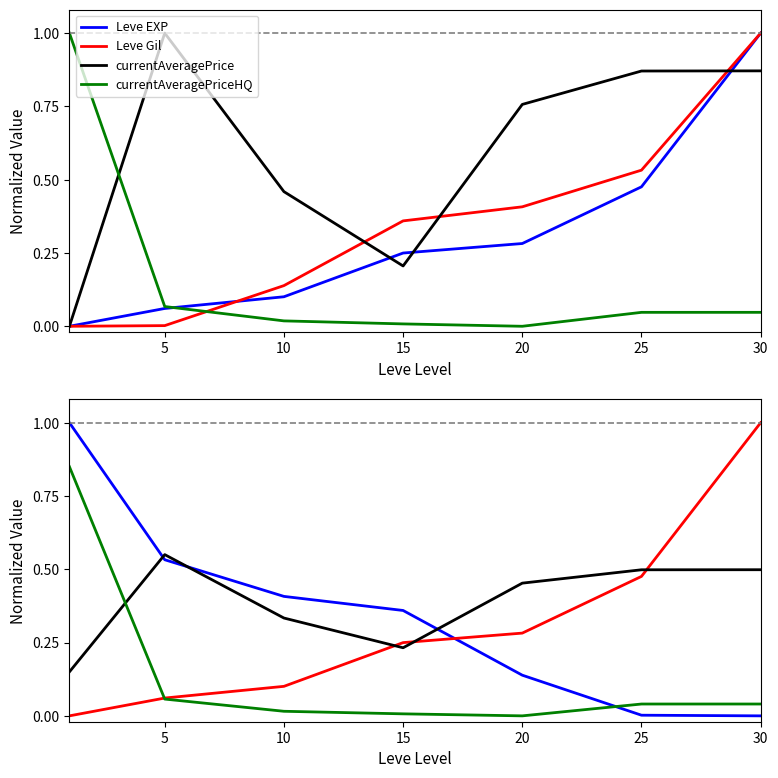

How many interior local peaks does the currentAveragePrice series have?

1